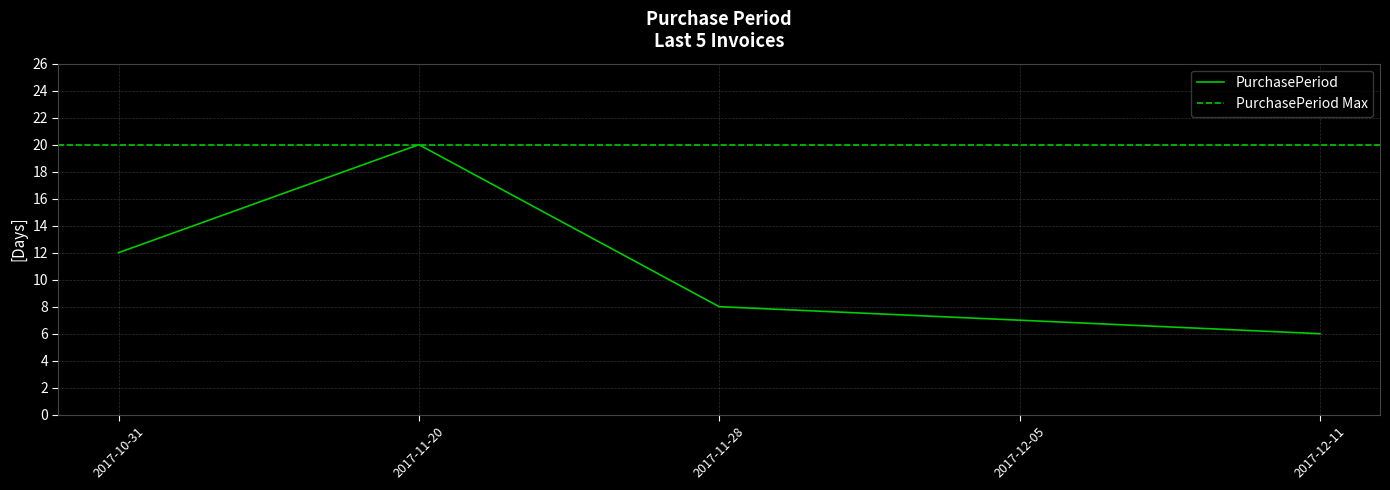

How many points are higher than both their immediate neighbors (excluding endpoints)?

1